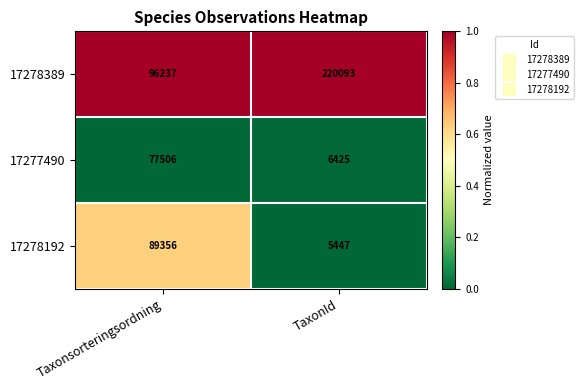

Reading left to right, transcribe all the data shown in this chart.

17278389: Taxonsorteringsordning=96237	TaxonId=220093
17277490: Taxonsorteringsordning=77506	TaxonId=6425
17278192: Taxonsorteringsordning=89356	TaxonId=5447